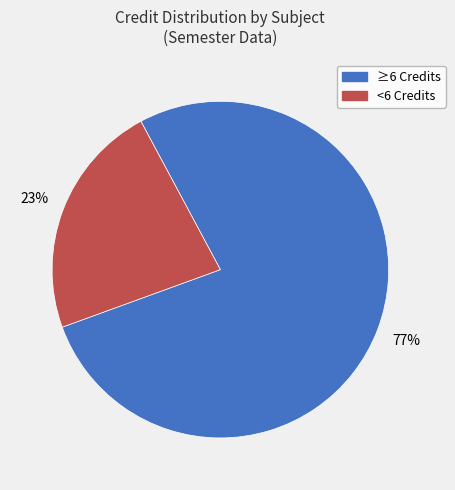

Which slice is the smallest?

<6 Credits